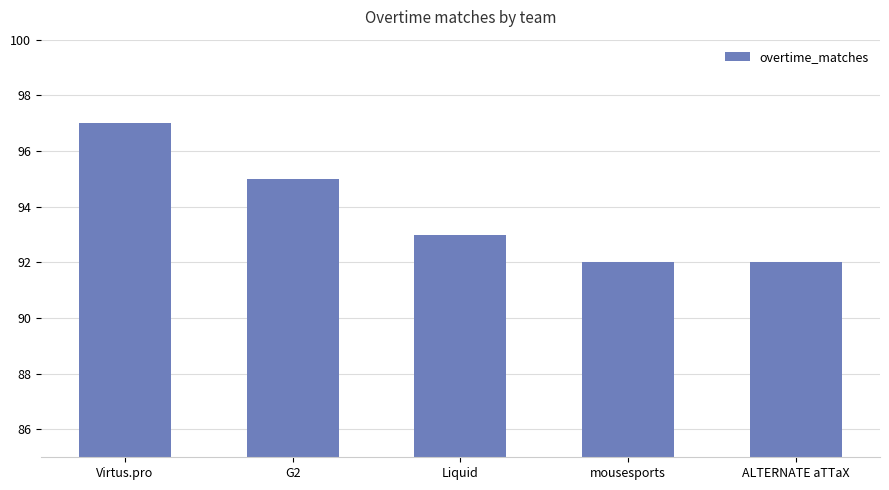

How many bars are there in total?

5